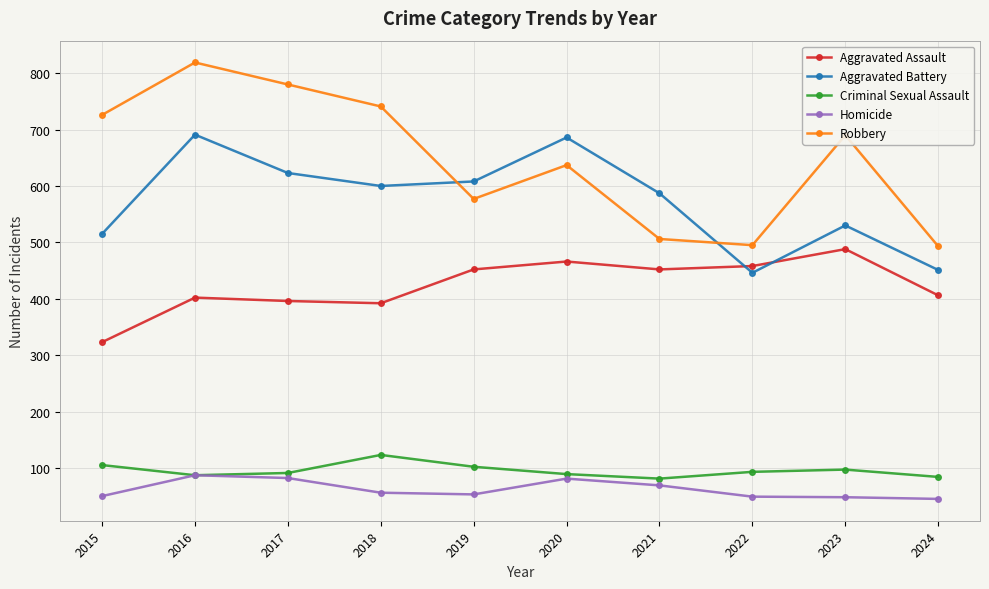

At 2015, list the series in order from smallest to largest.

Homicide, Criminal Sexual Assault, Aggravated Assault, Aggravated Battery, Robbery